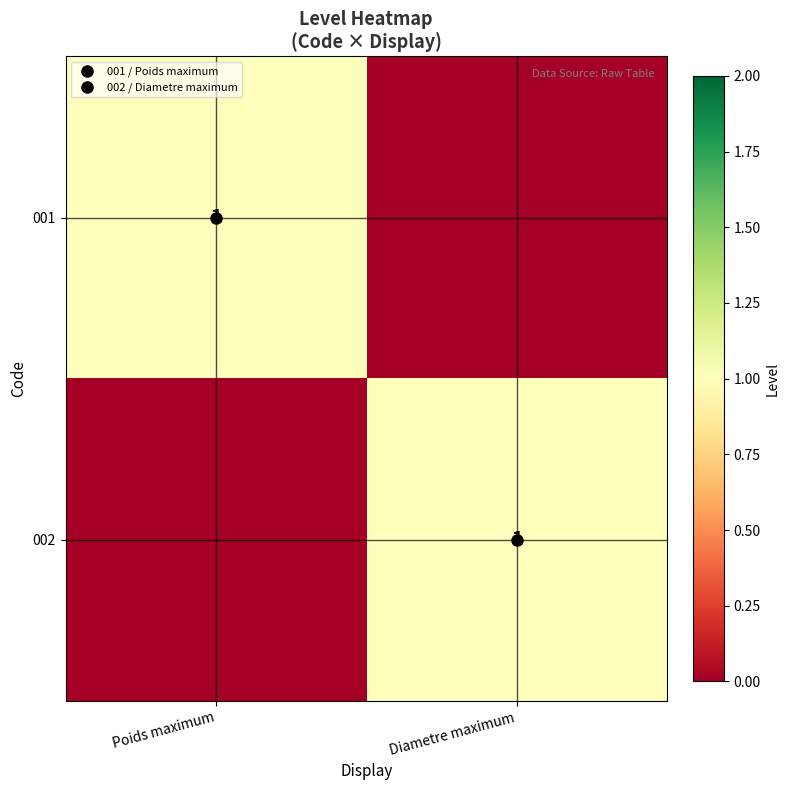

How many 002 values are between 0 and 1?

2